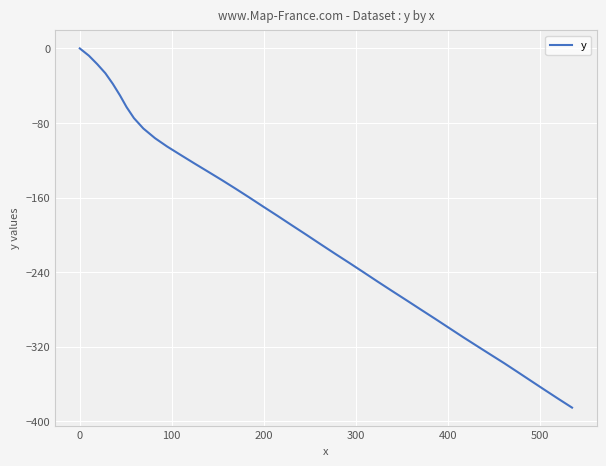

What is the difference between the maximum and minimum values?

385.3